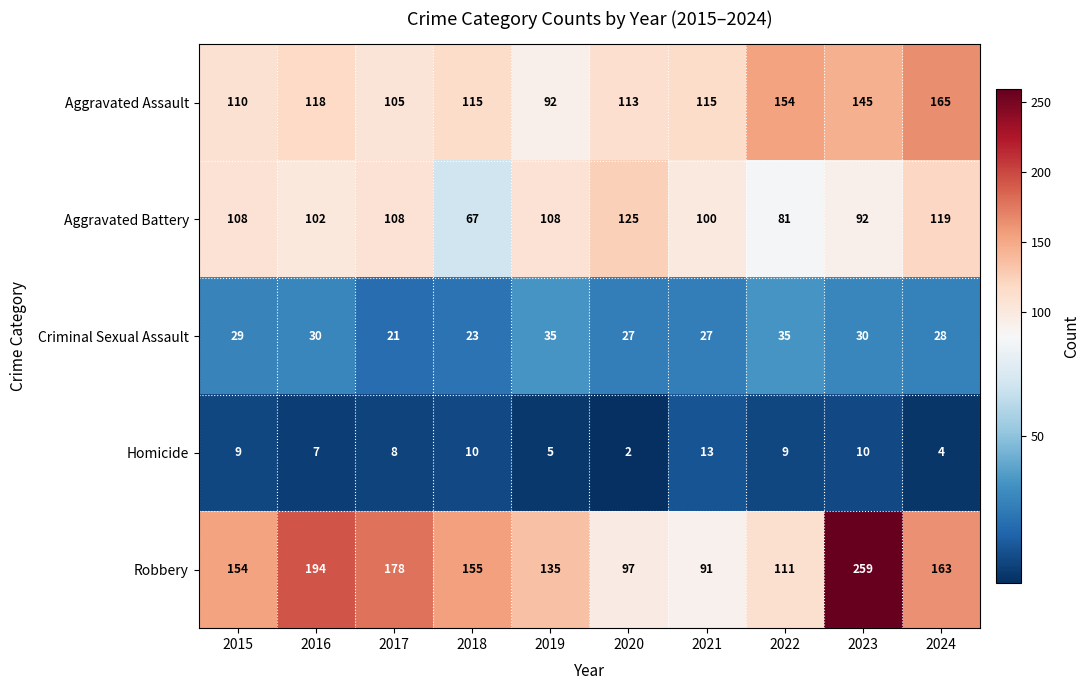

What is the total value across all series at 2015?

410